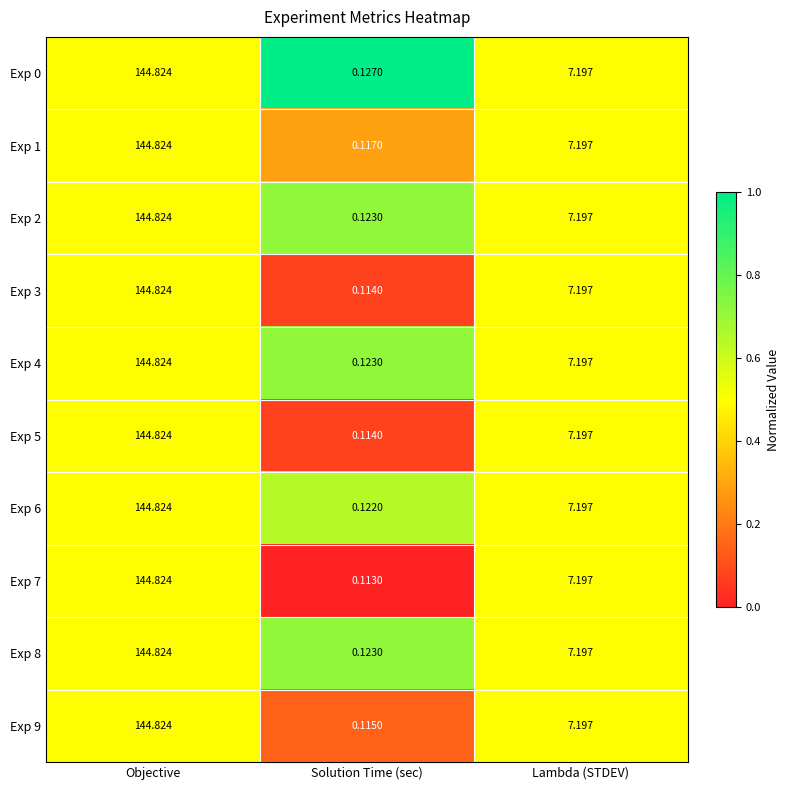

Between Objective and Solution Time (sec), which series saw the biggest shift?

Exp 7